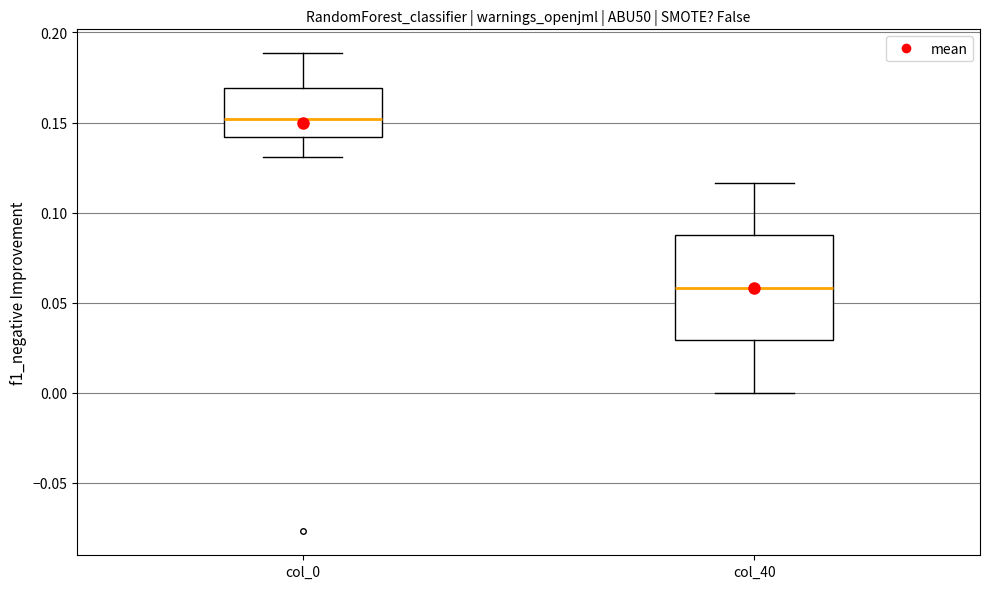

Where is the upper edge of the box for col_40 on the y-axis? The values are not printed on the chart, so give them approximately, as read against the axis.

0.085